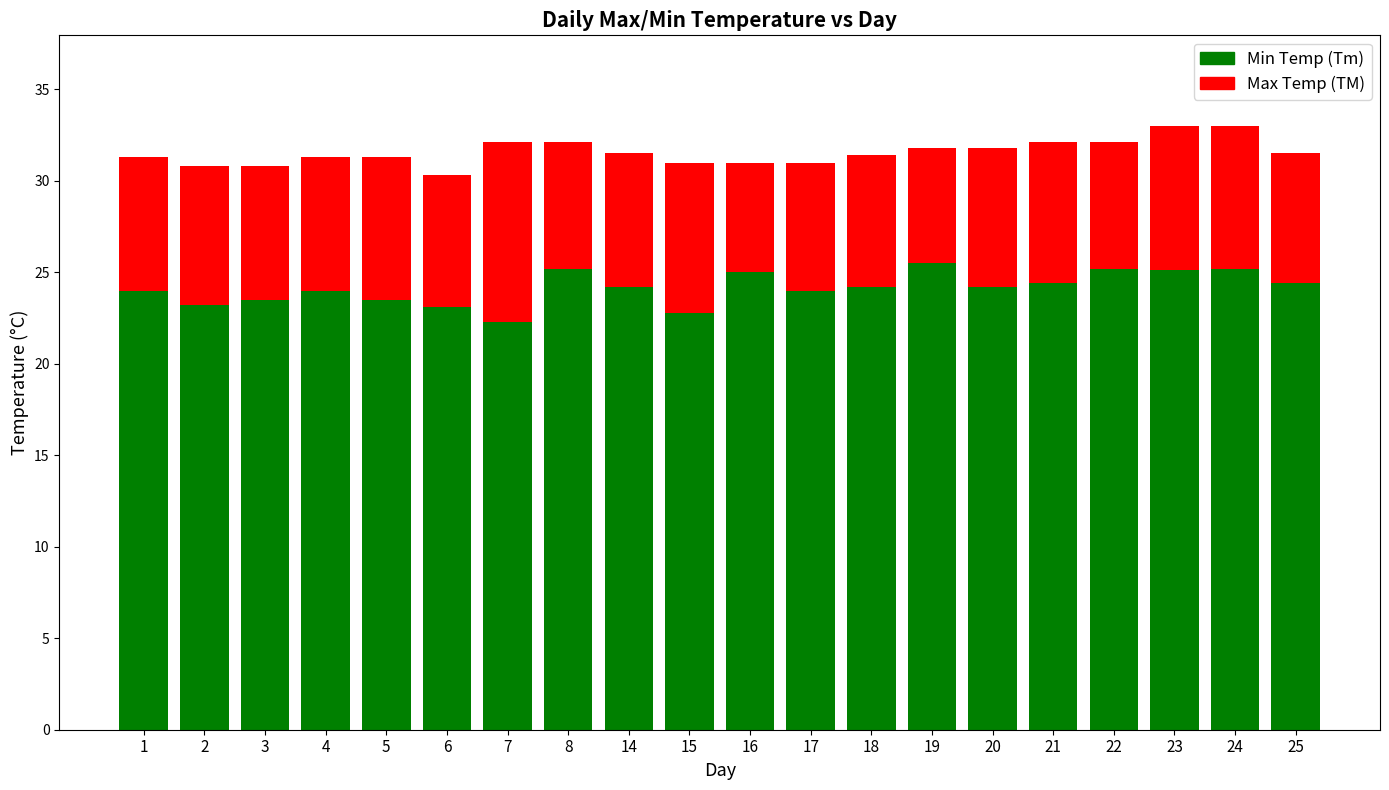

What is the total value across all series at 4?

31.3